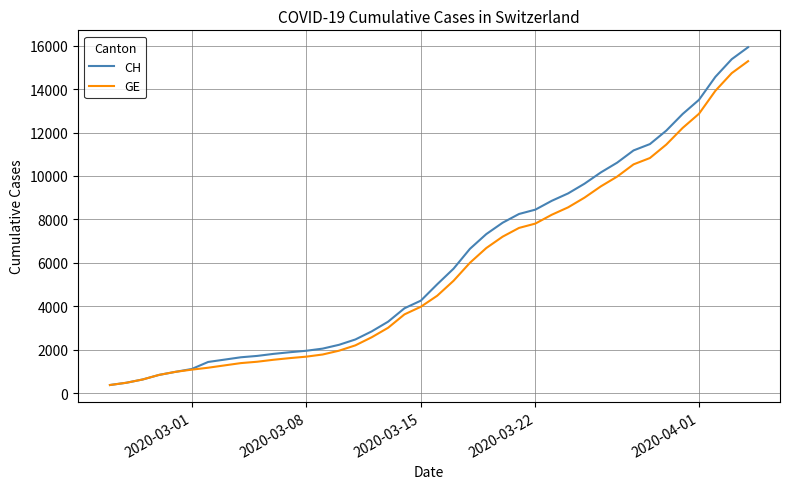

What is the sum of all GE values?

225656